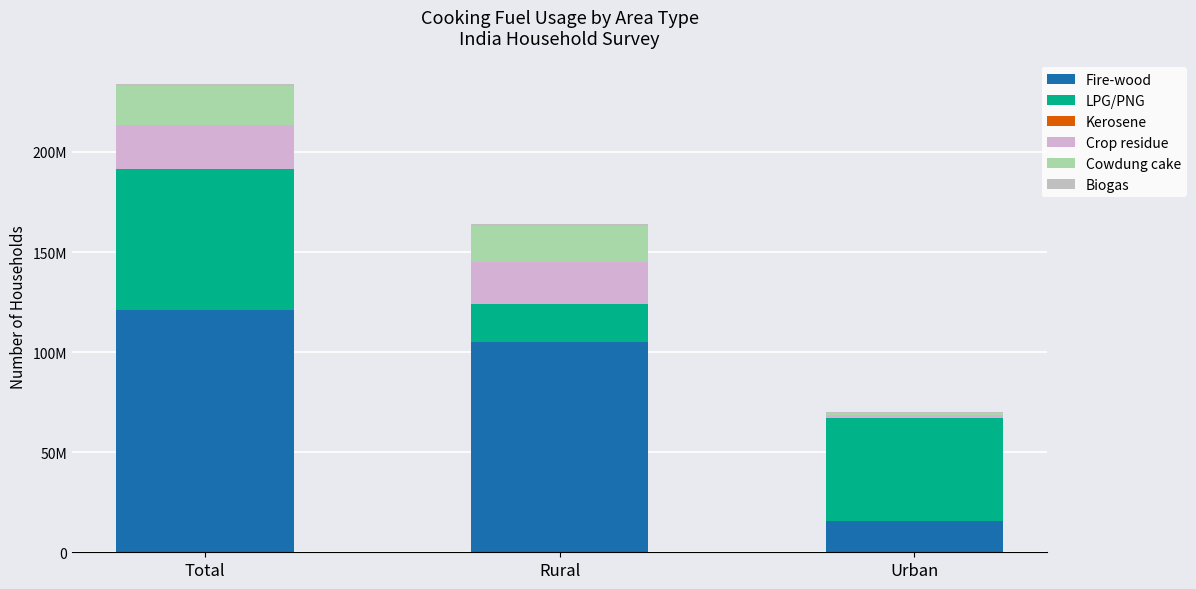

At which category is the sum across all series the highest?

Total